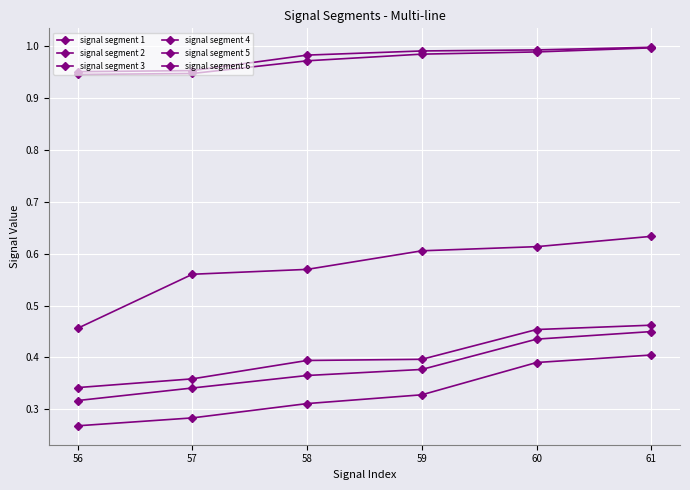

How many distinct data groups are displayed?

6